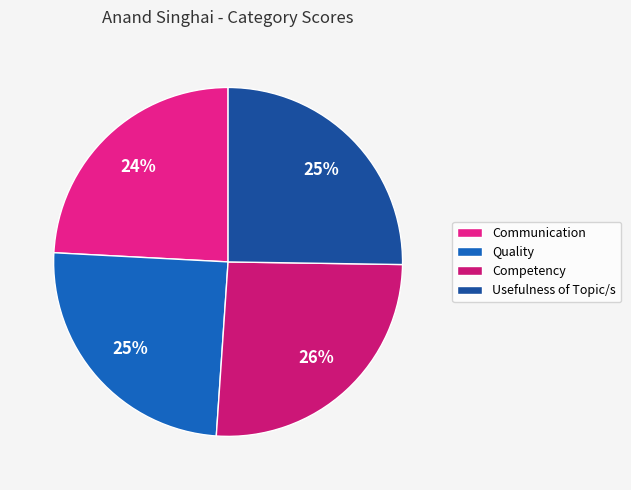

What percentage do Communication and Usefulness of Topic/s together represent?

49.4%